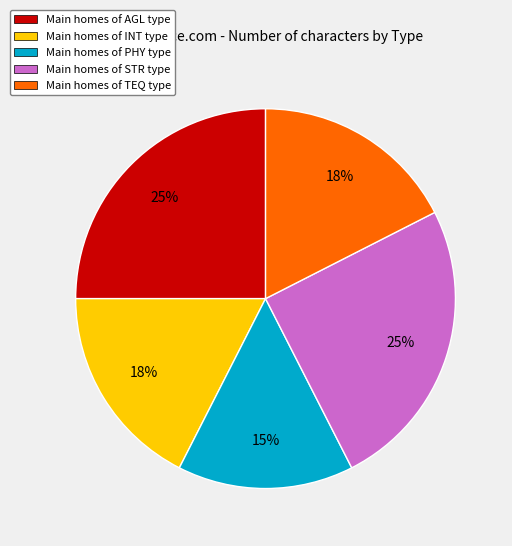

Which category has the smallest portion of the pie?

Main homes of PHY type